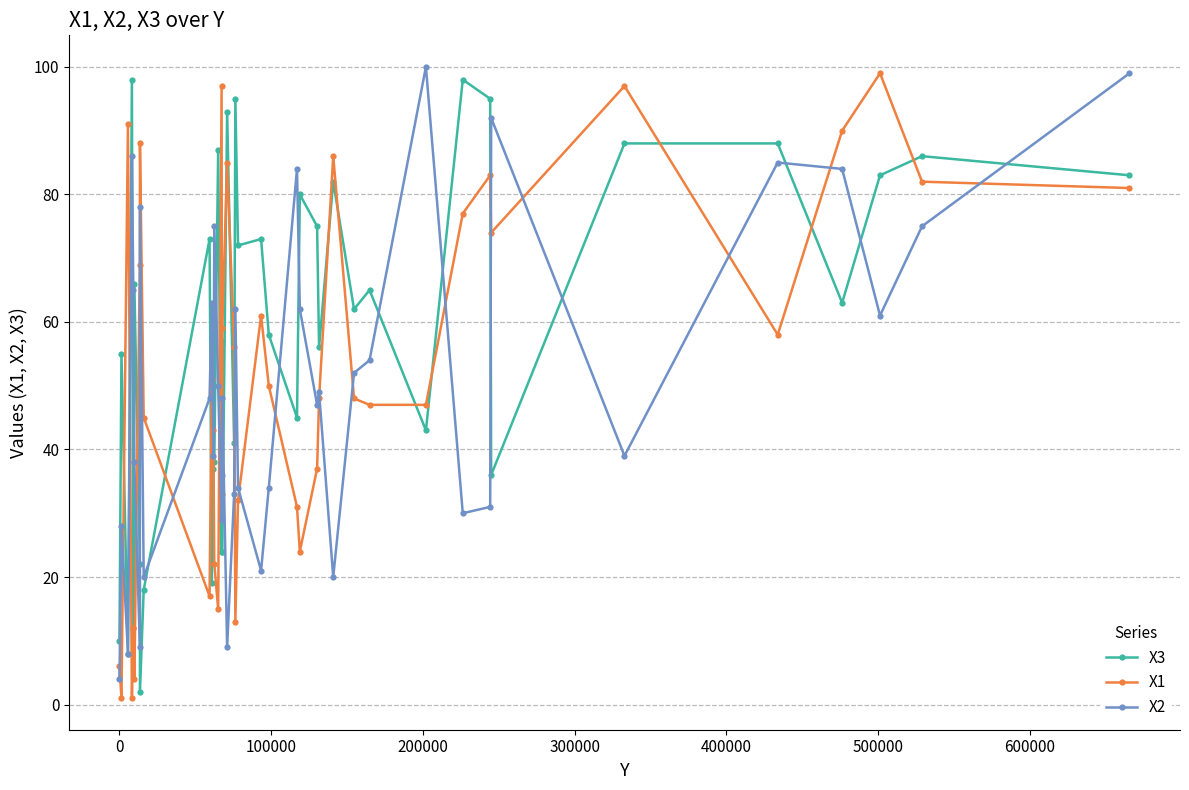

Which series has the largest total across all categories?

X3